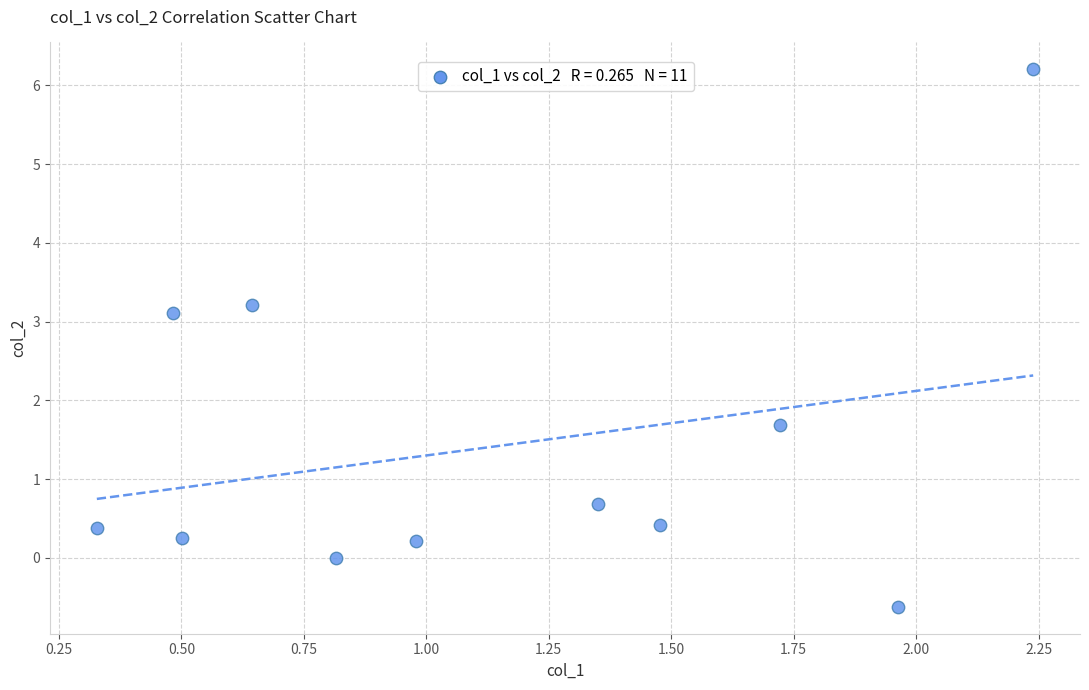

What Y value in the scatter plot is closest to 2?

1.7